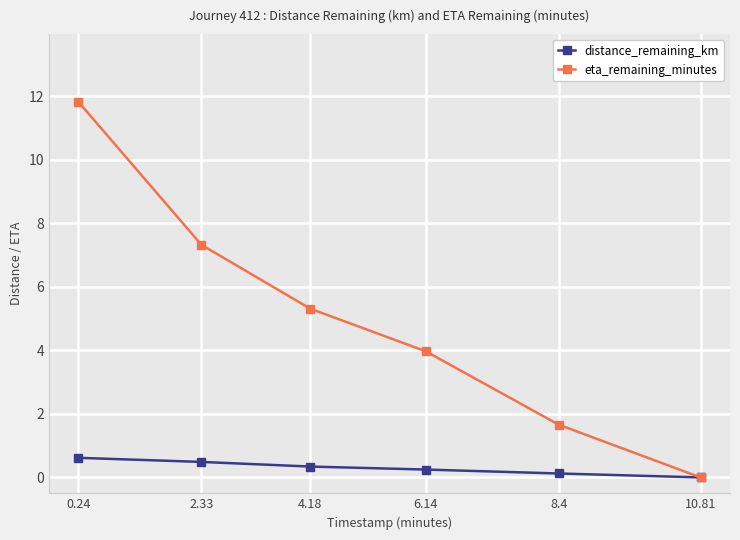

How many categories are shown in the chart?

6